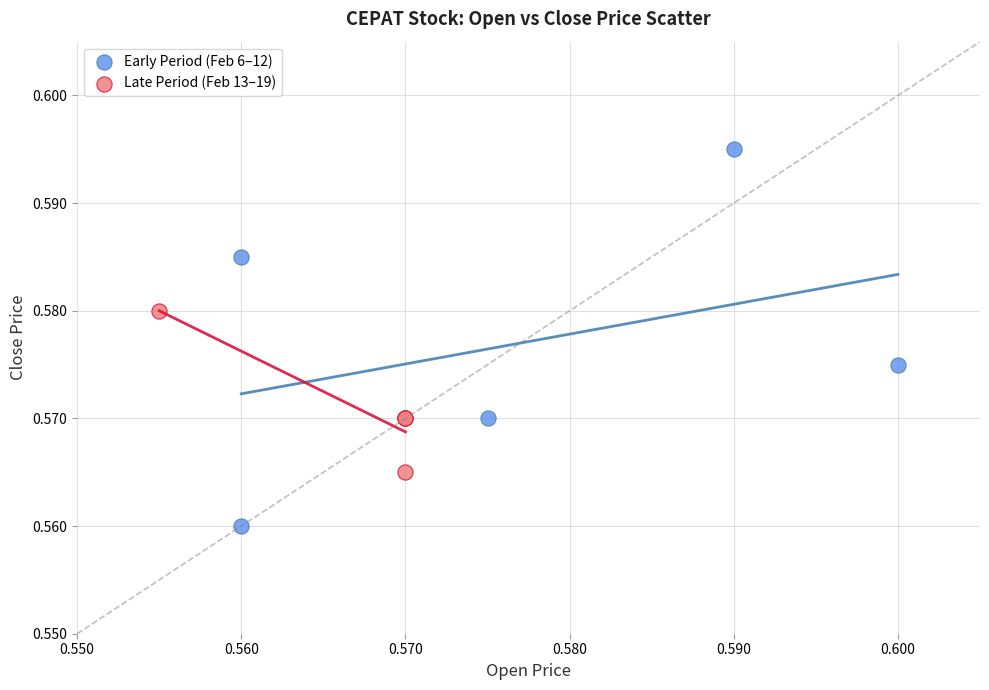

Which series has the largest Y range (max minus min)?

Early Period (Feb 6–12)